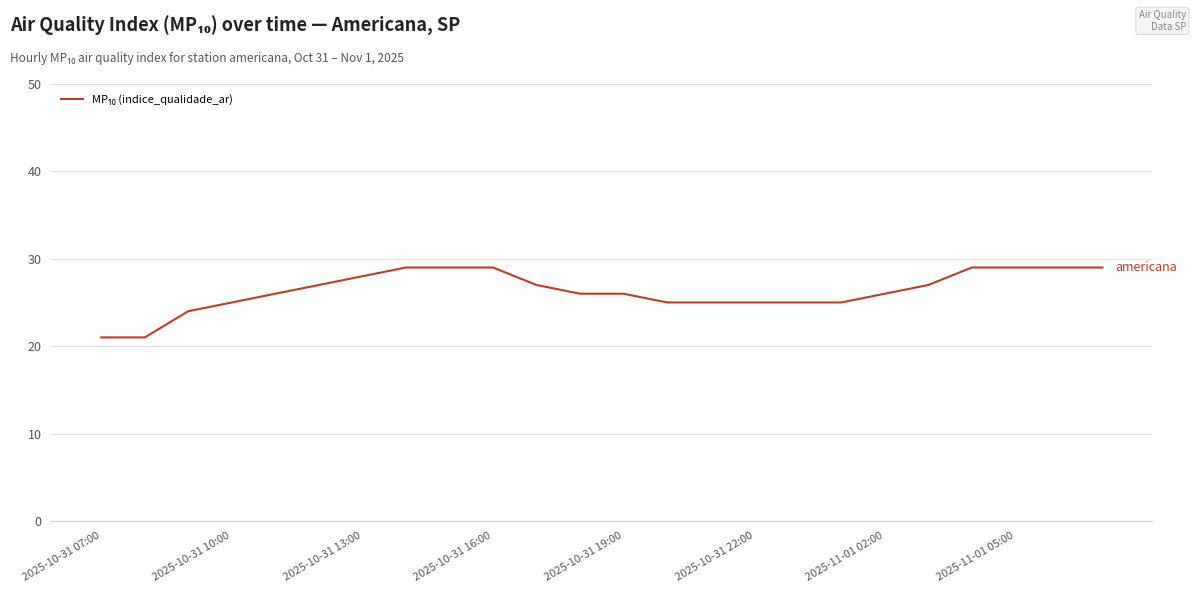

Count the values in the range 25 to 29.

21